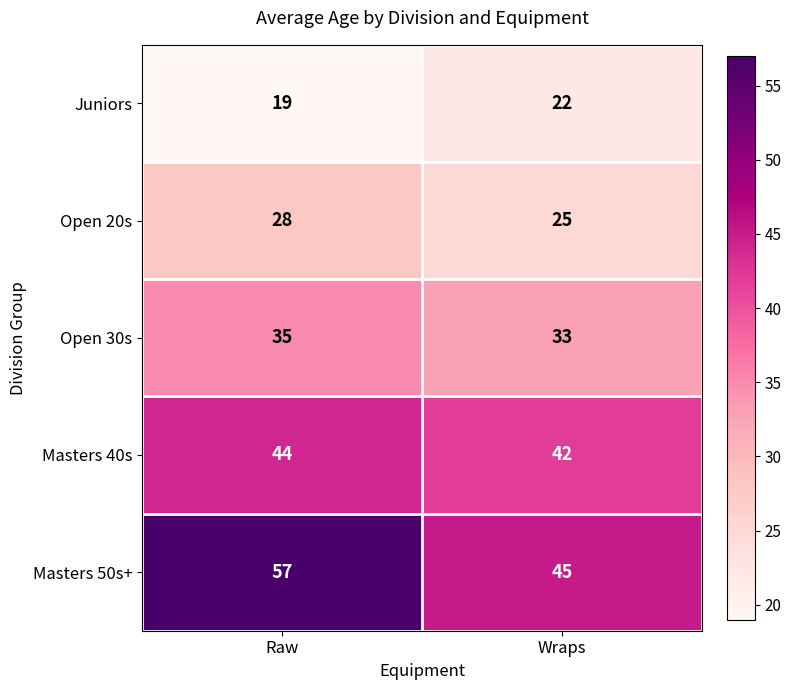

The value of Open 20s at Raw is 50. True or false?

False